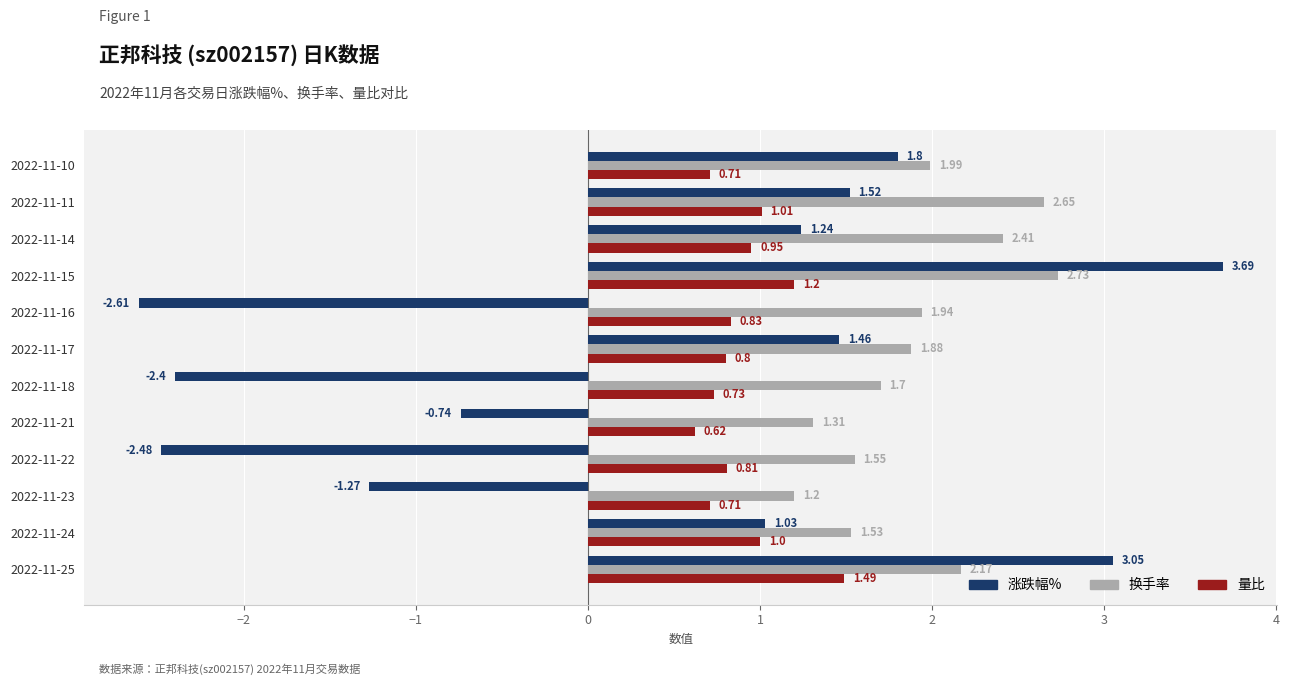

What are all the series names shown in the legend?

涨跌幅%, 换手率, 量比